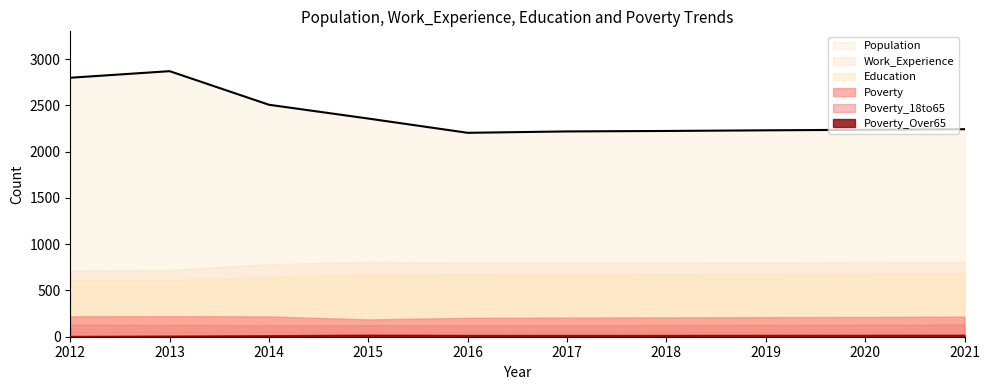

List the series in order of their peak value, highest first.

Population, Work_Experience, Education, Poverty, Poverty_18to65, Poverty_Over65